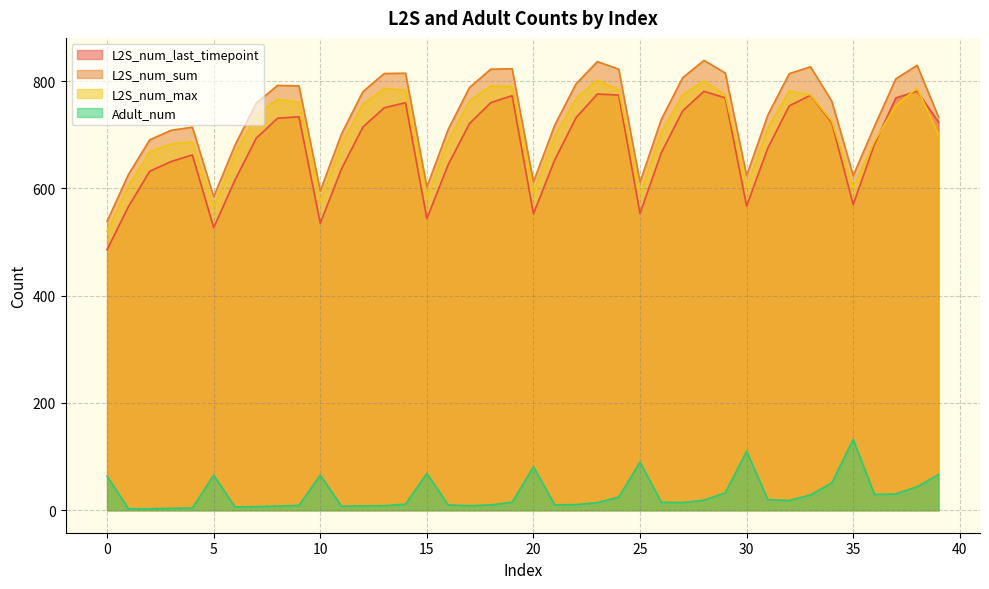

Is the value of L2S_num_sum at 25 greater than the value of L2S_num_max at 10?

Yes